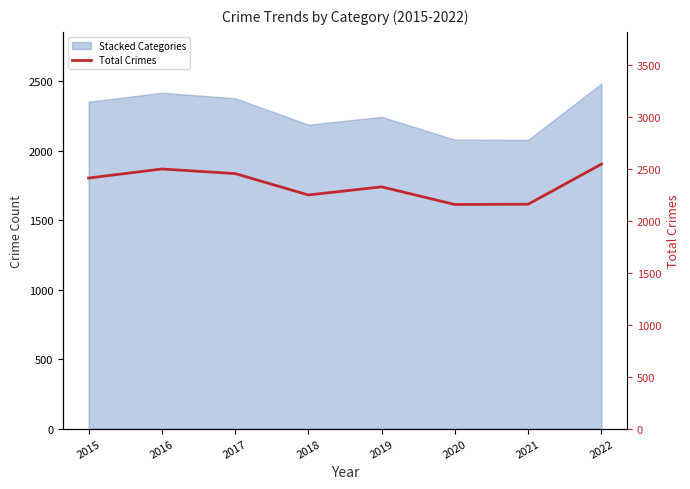

At which category does the chart reach its minimum across all series?

2020